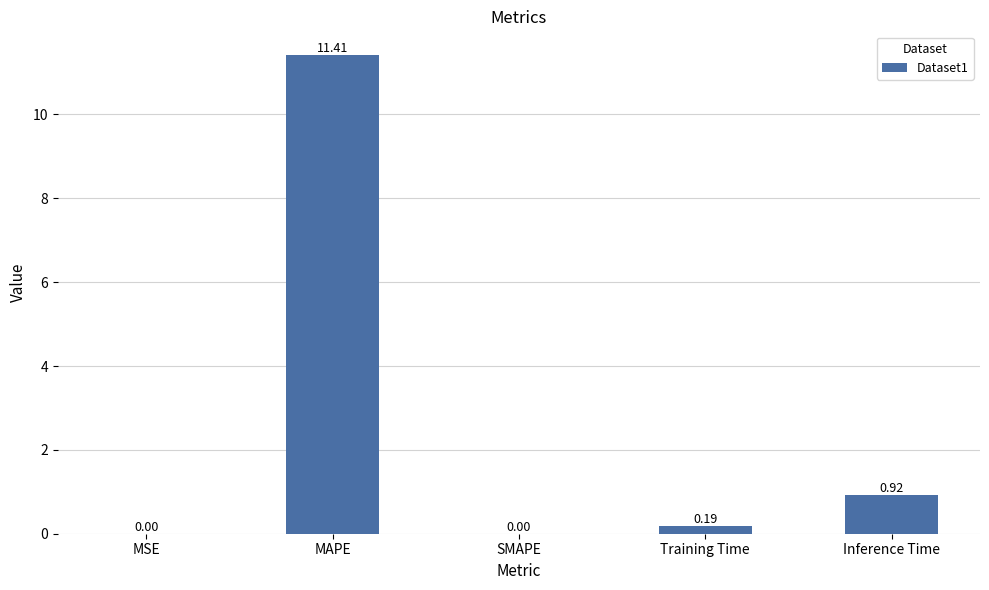

How many distinct data groups are displayed?

1